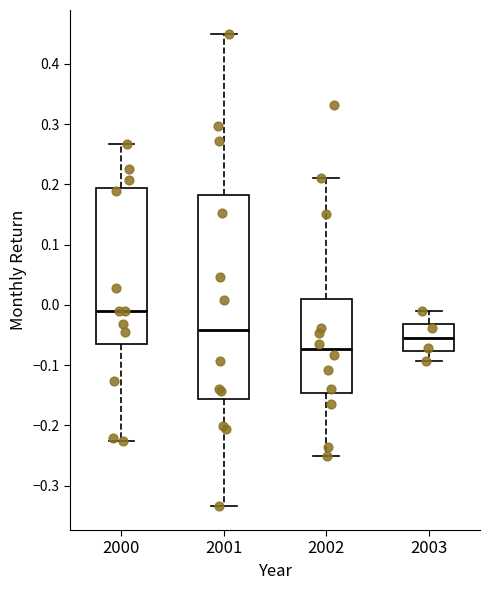

Comparing the boxes themselves (not the whiskers), which one is the tallest?

2001